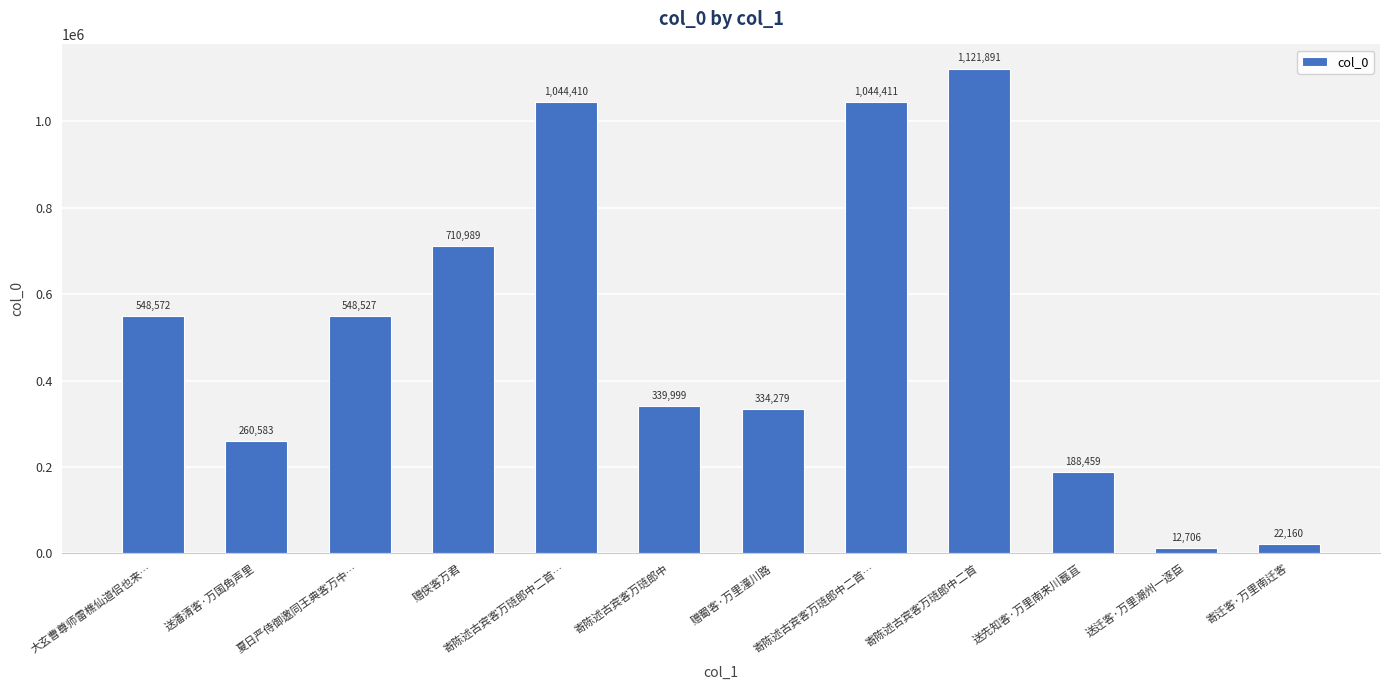

How many data points are less than 548527?

6